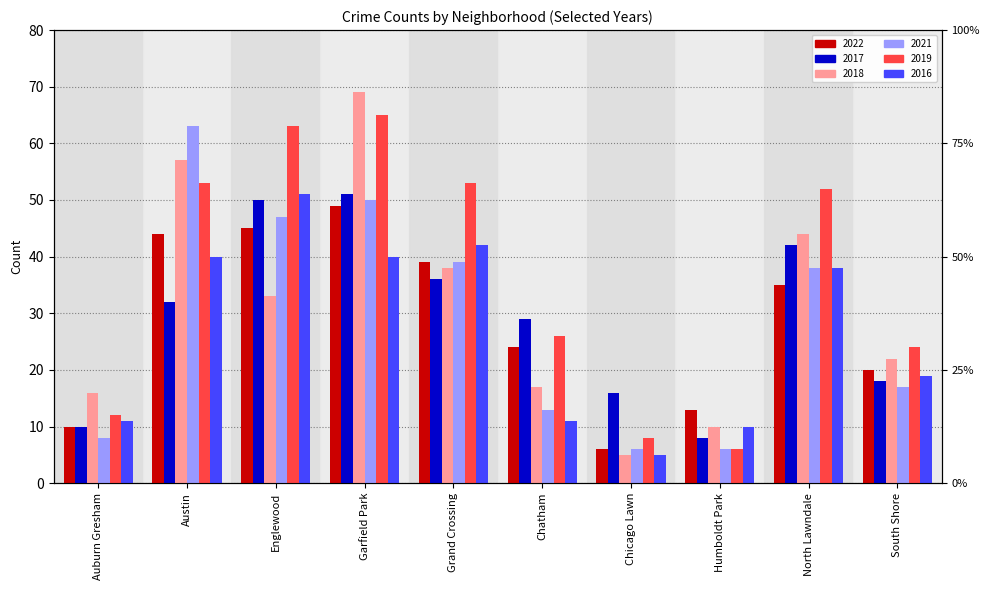

How many categories are shown in the chart?

10